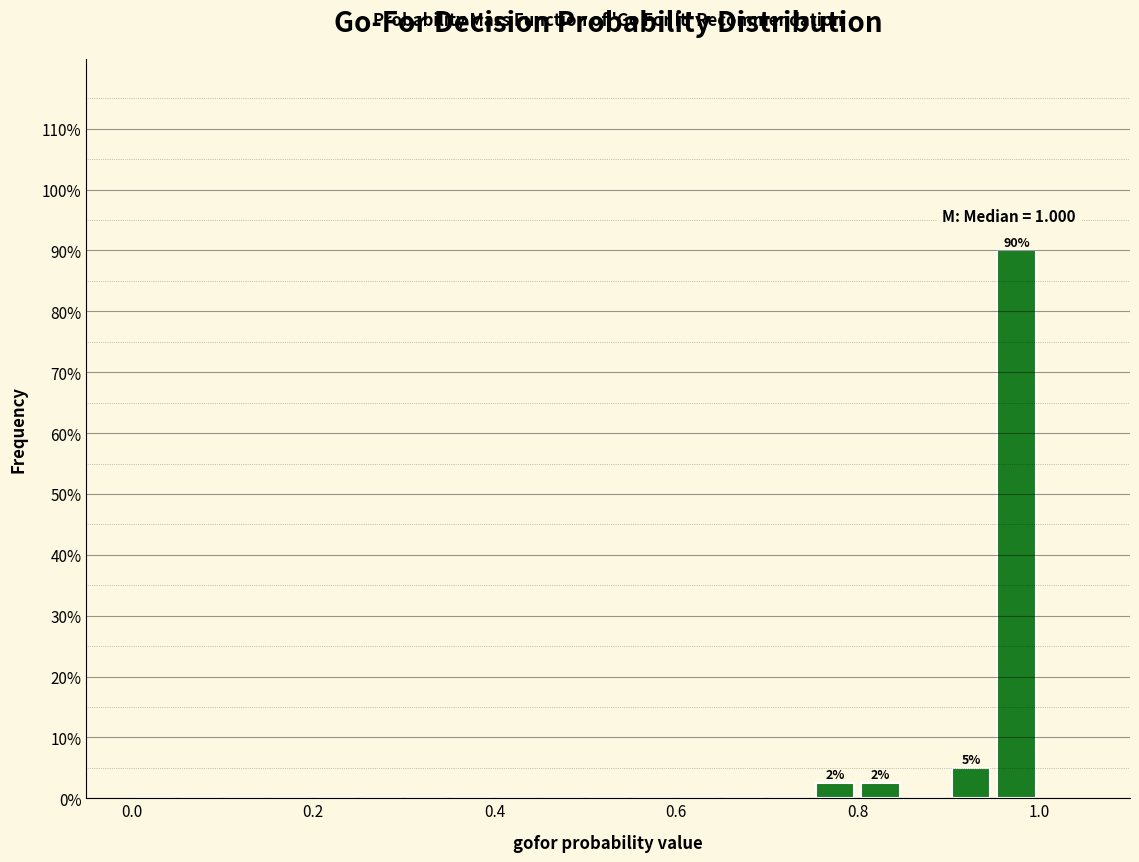

Read against the x-axis, roughly where is the centre of the tallest bar?

0.98